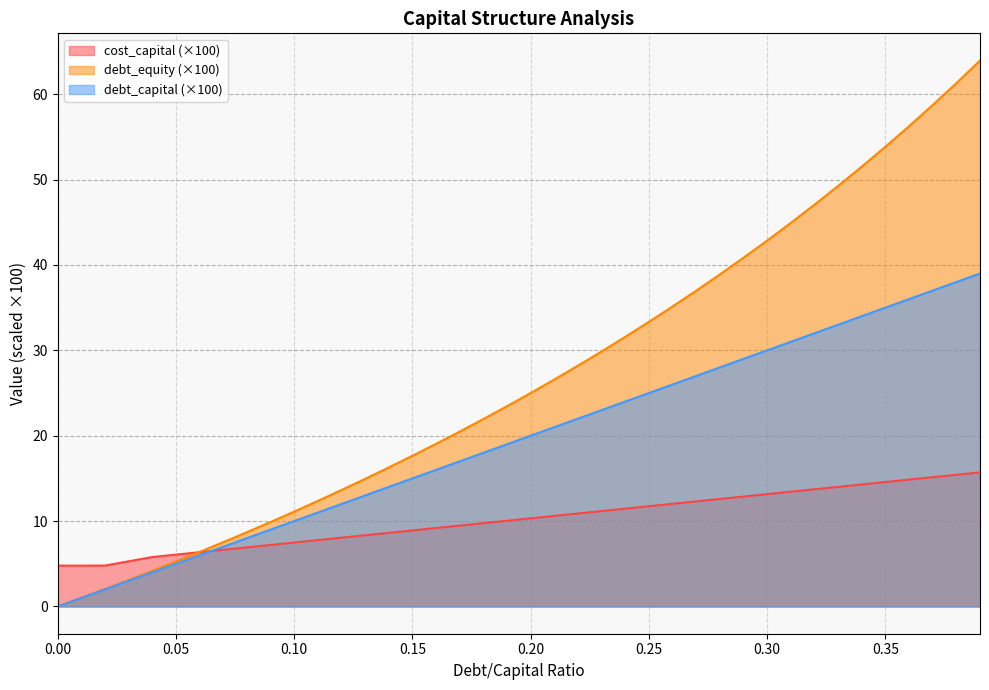

True or false: debt_equity and debt_capital cross at least once.

False